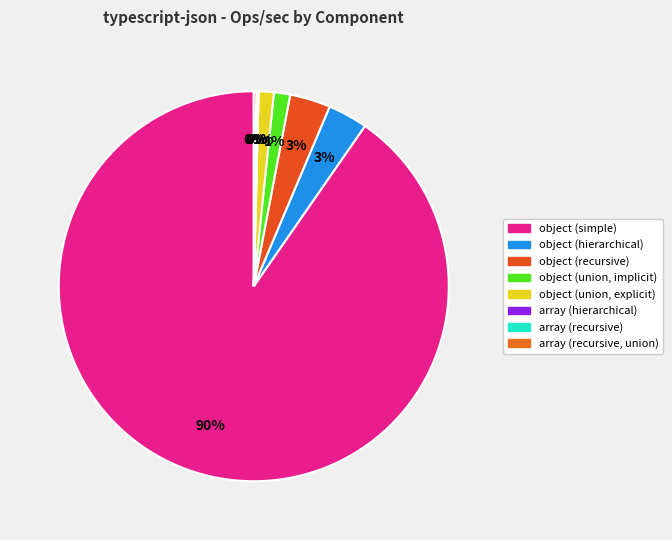

Which has a higher value, object (union, implicit) or array (recursive)?

object (union, implicit)